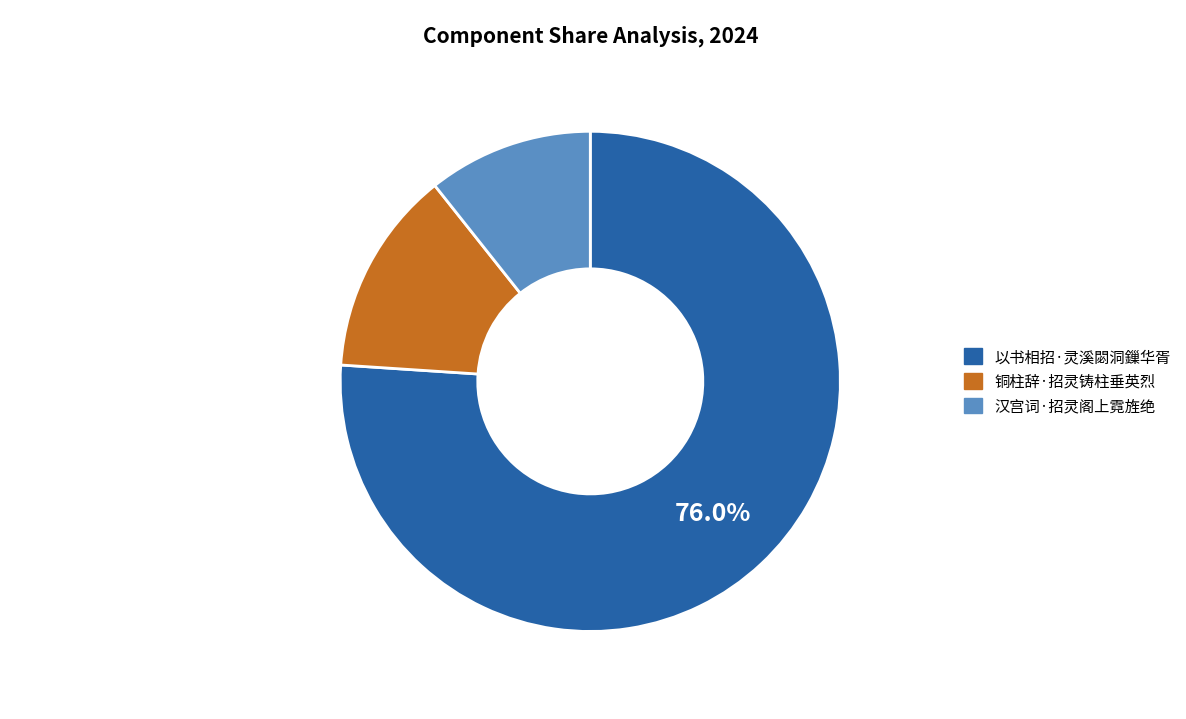

How many segments does this pie chart have?

3